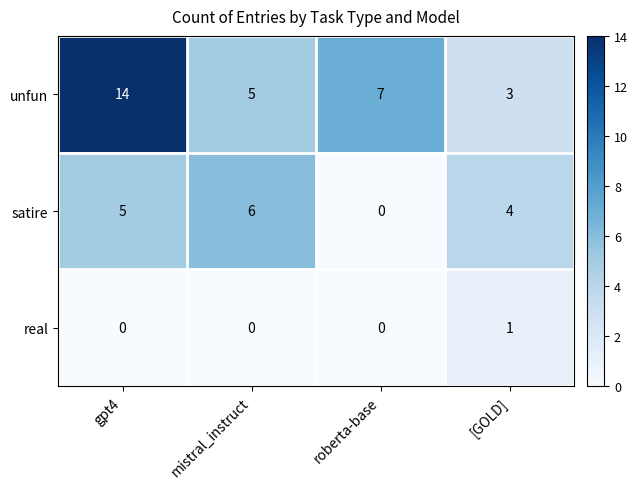

Which series changed the most between gpt4 and [GOLD]?

unfun